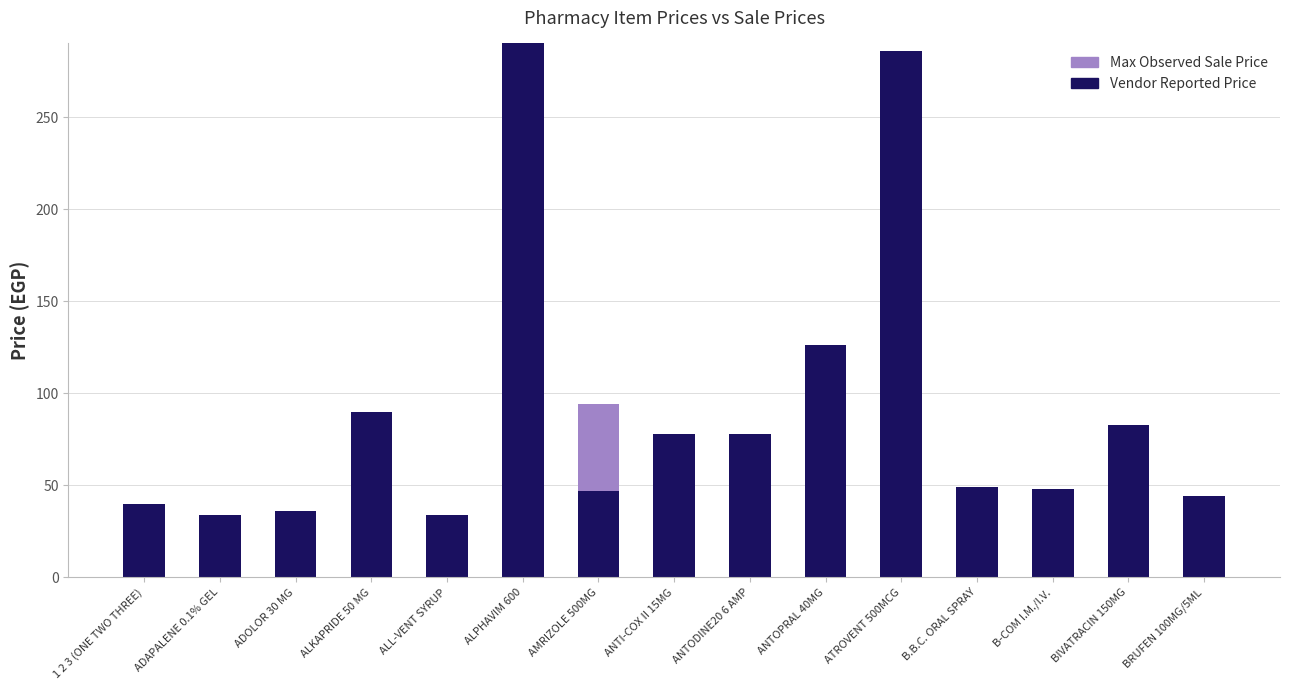

What is the sum of all Vendor Reported Price values?

1363